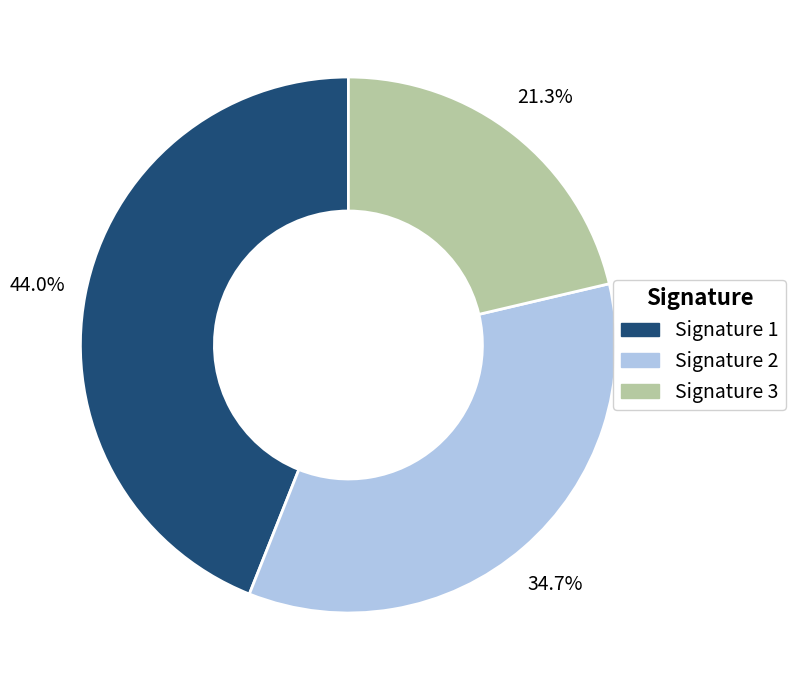

What is the smallest slice in the pie chart?

Signature 3